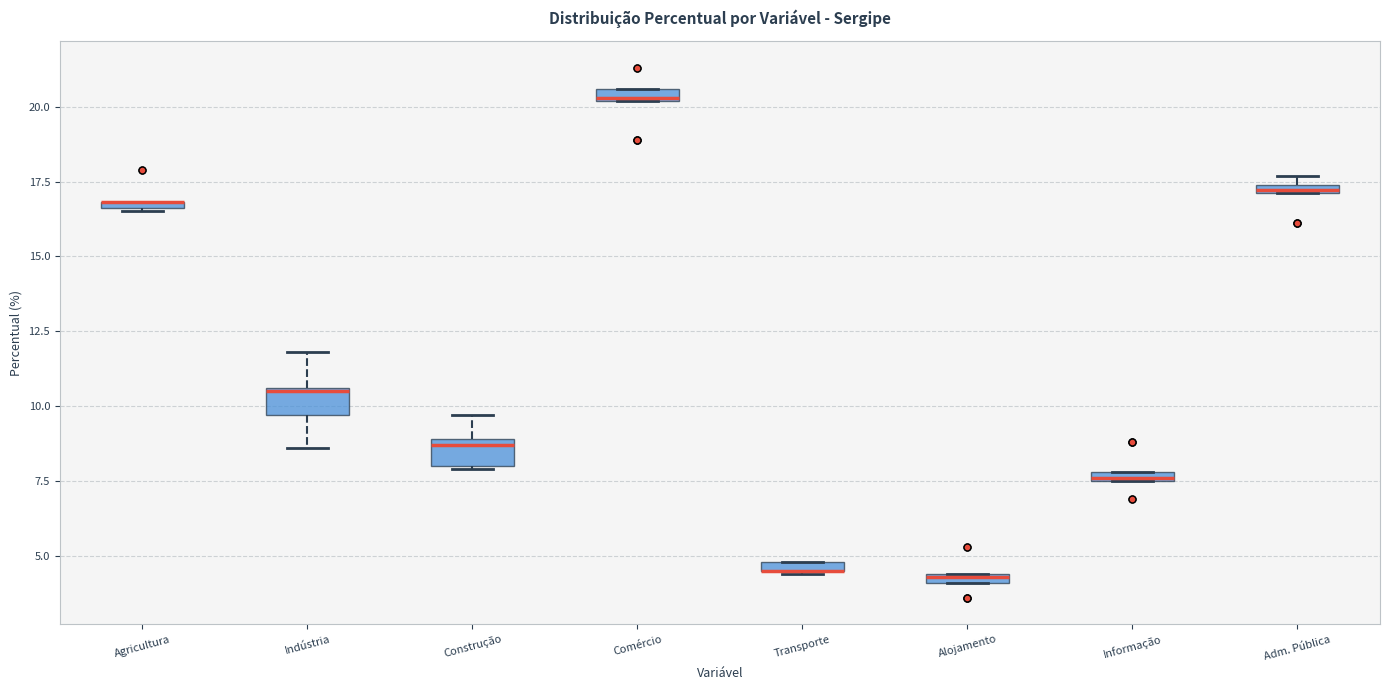

Where does the upper whisker of the box for Construção end on the y-axis? The values are not printed on the chart, so give them approximately, as read against the axis.

9.5